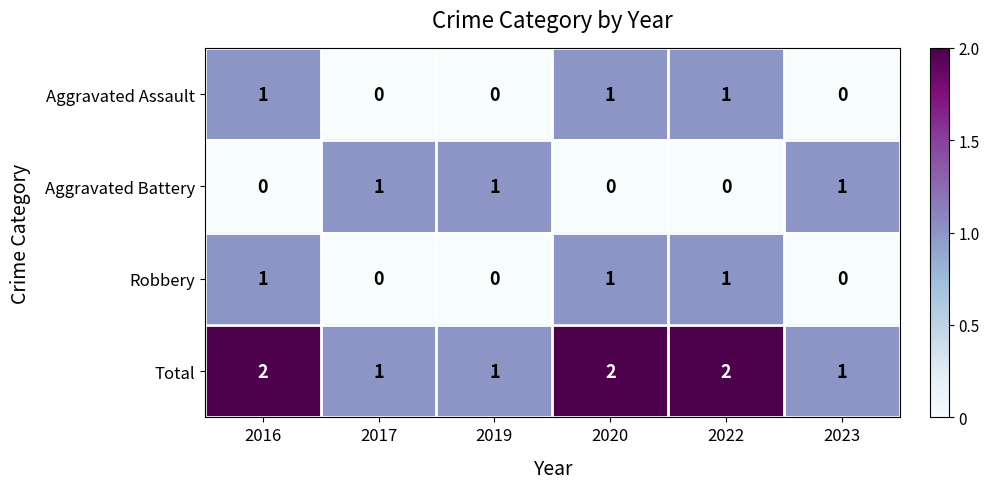

True or false: Aggravated Assault has a value of 1 at 2020.

True